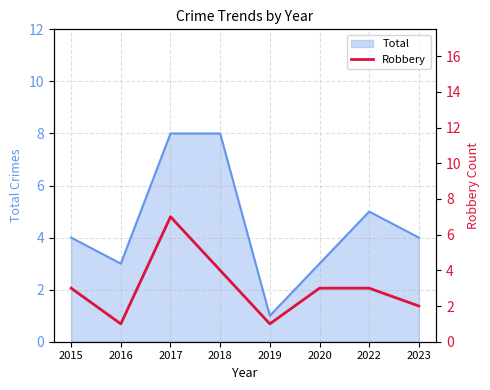

The Total series shows 1 at 2019. True or false?

True